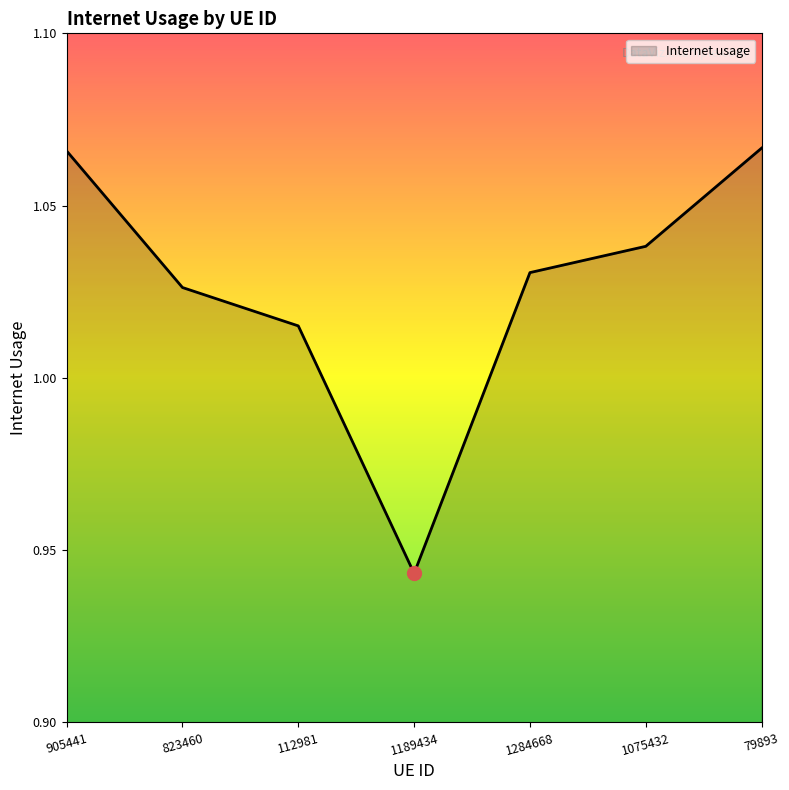

At which category does the data reach its first local valley?

1189434